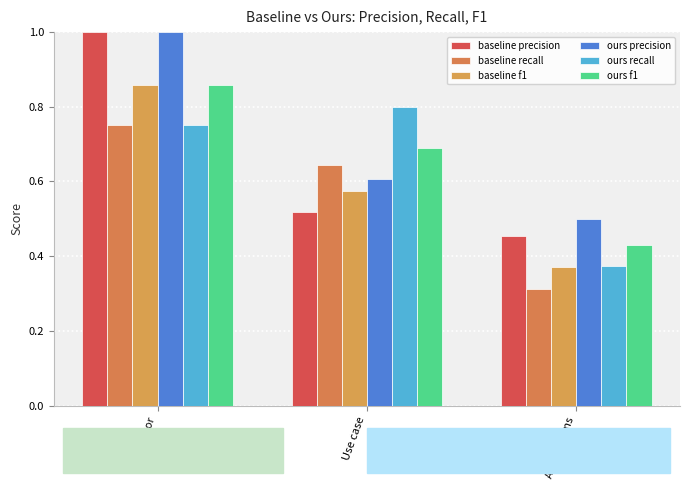

At how many categories does at least one series exceed 0?

3